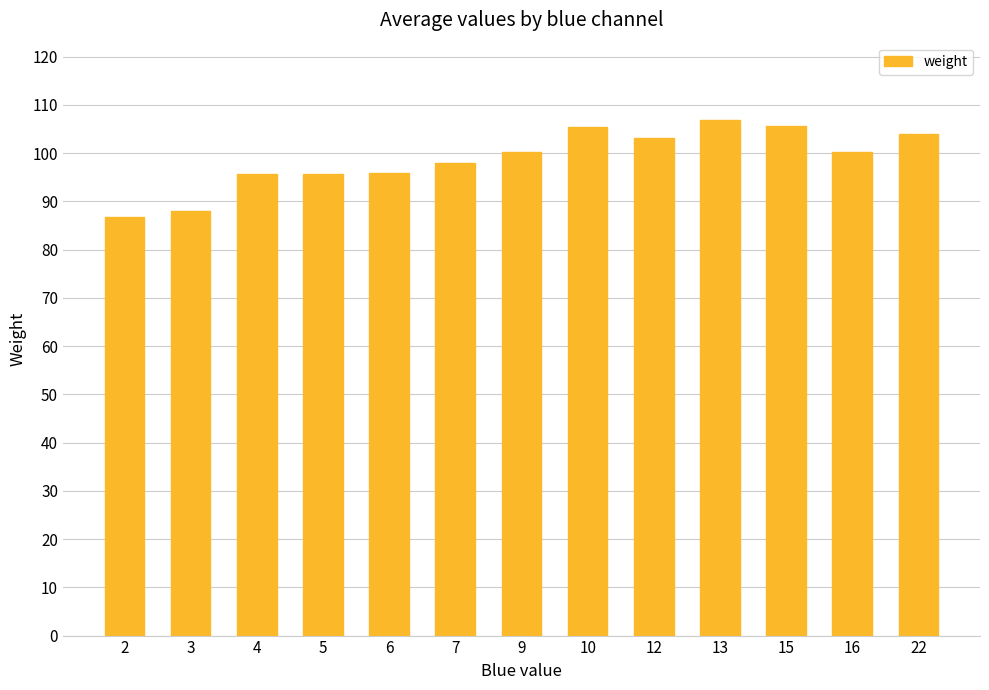

What is the ratio of the value at 22 to the value at 4?

1.1